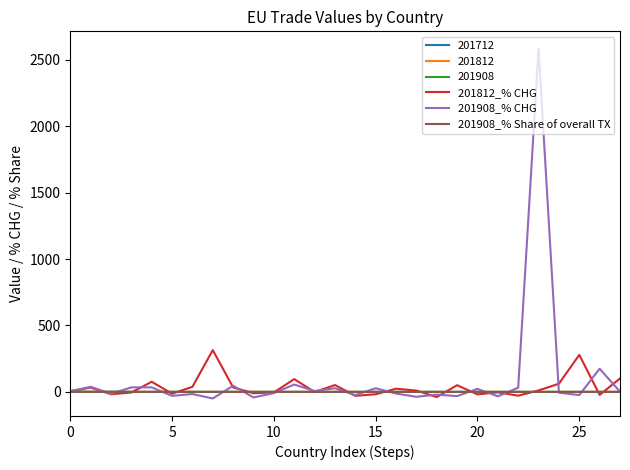

What is the greatest value displayed?

2582.0